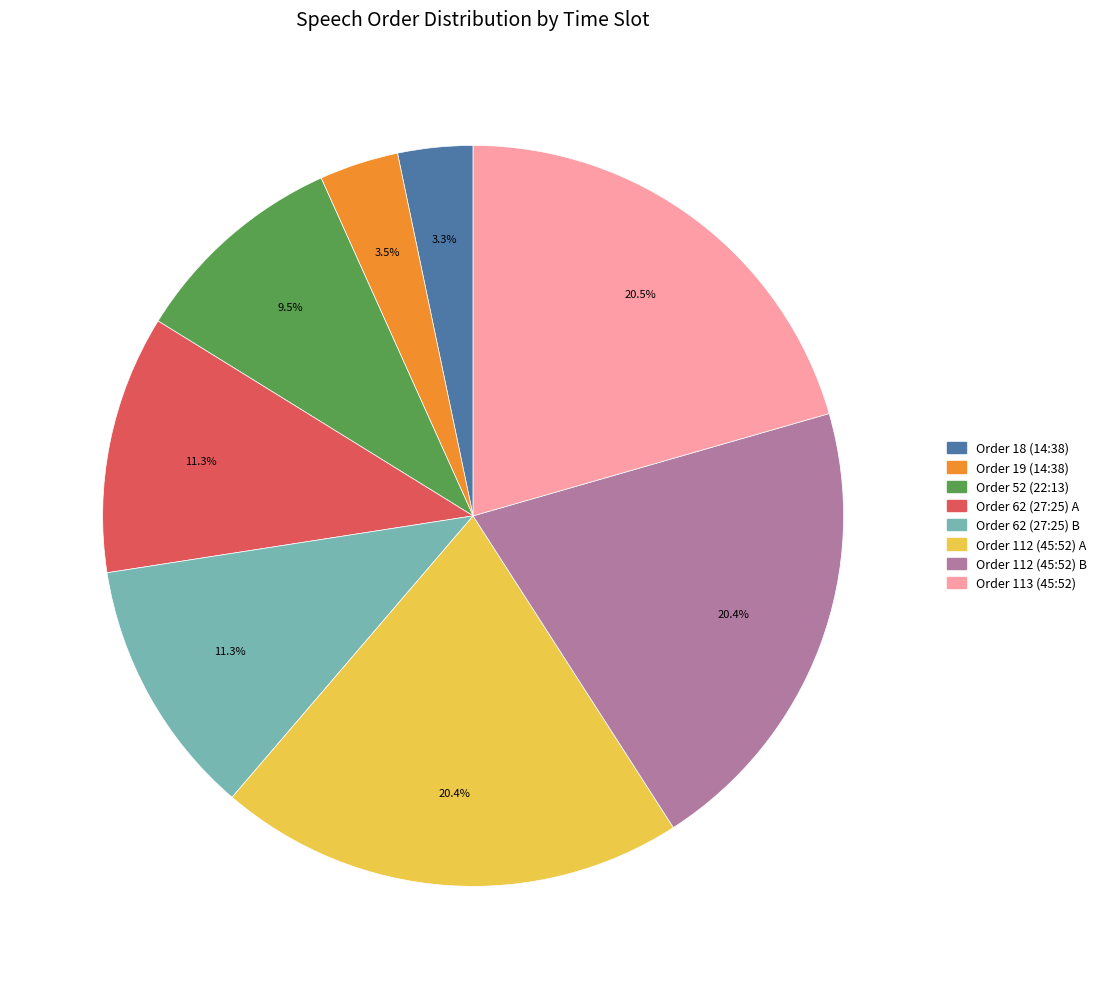

Is there a majority slice in this chart?

No